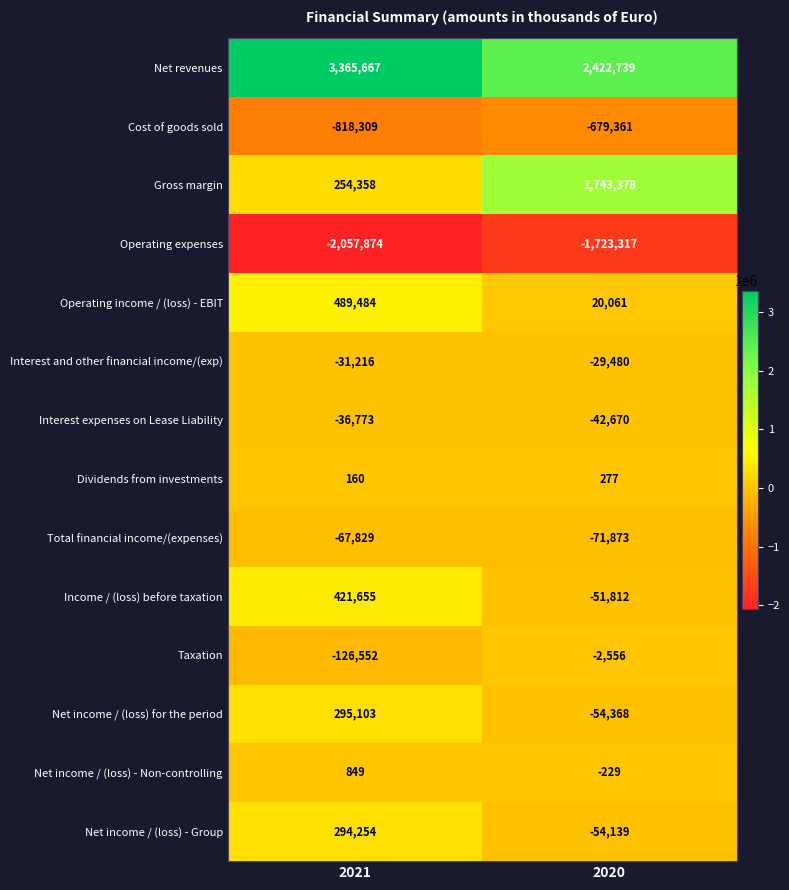

At how many categories does at least one series exceed 2989109?

1